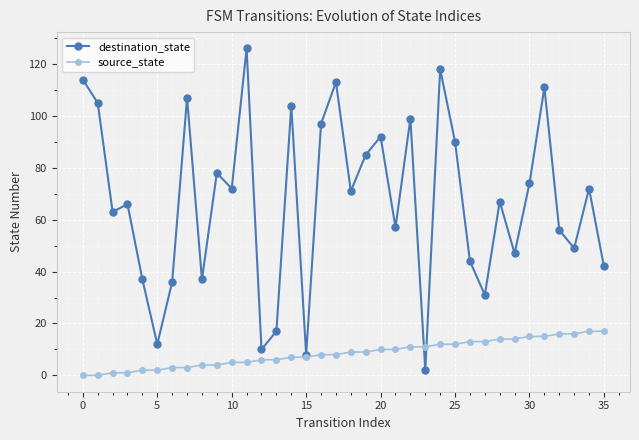

Which series has the widest spread of values?

destination_state